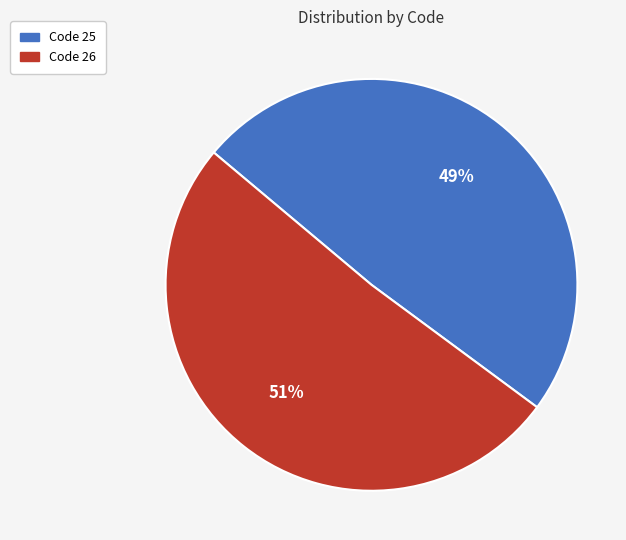

To the nearest percent, what is the difference between the largest and smallest slice percentages?

2%